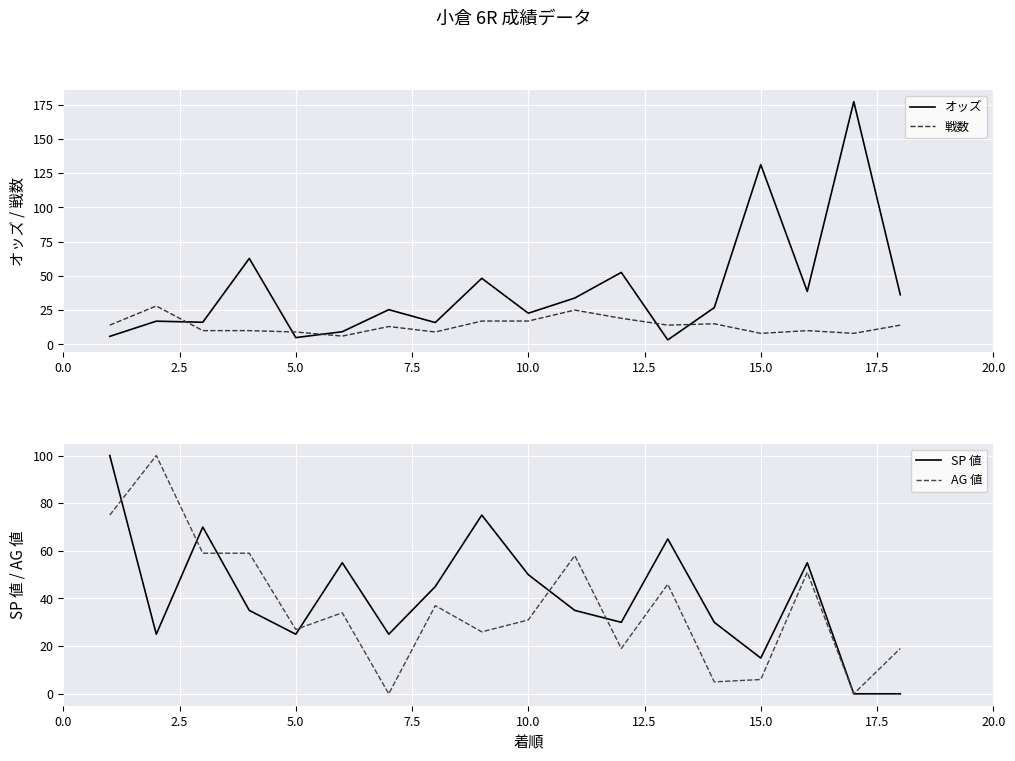

How many times do オッズ and 戦数 cross each other?

5